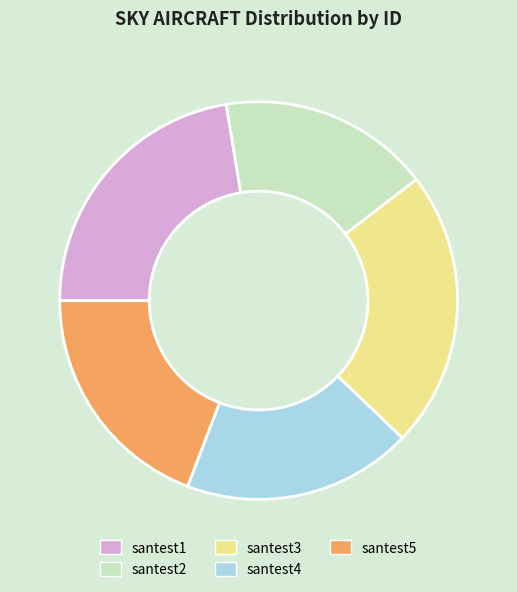

Is the sum of santest5 and santest3 greater than half?

No